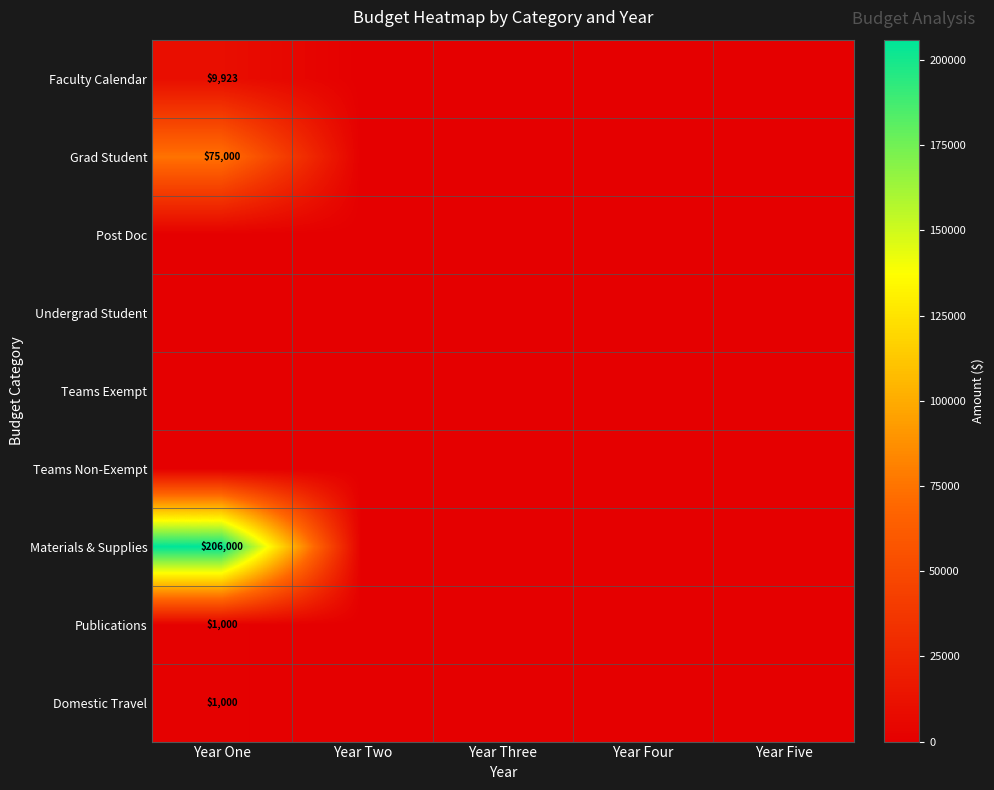

How many data points does each series have?

5